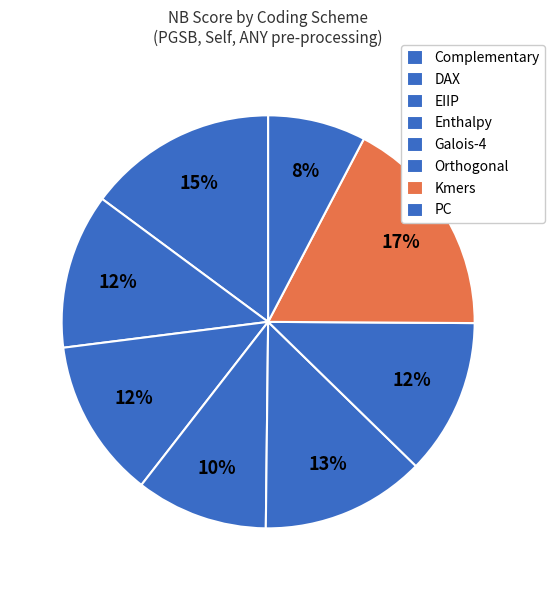

To the nearest percent, what is the difference between the largest and smallest slice percentages?

10%